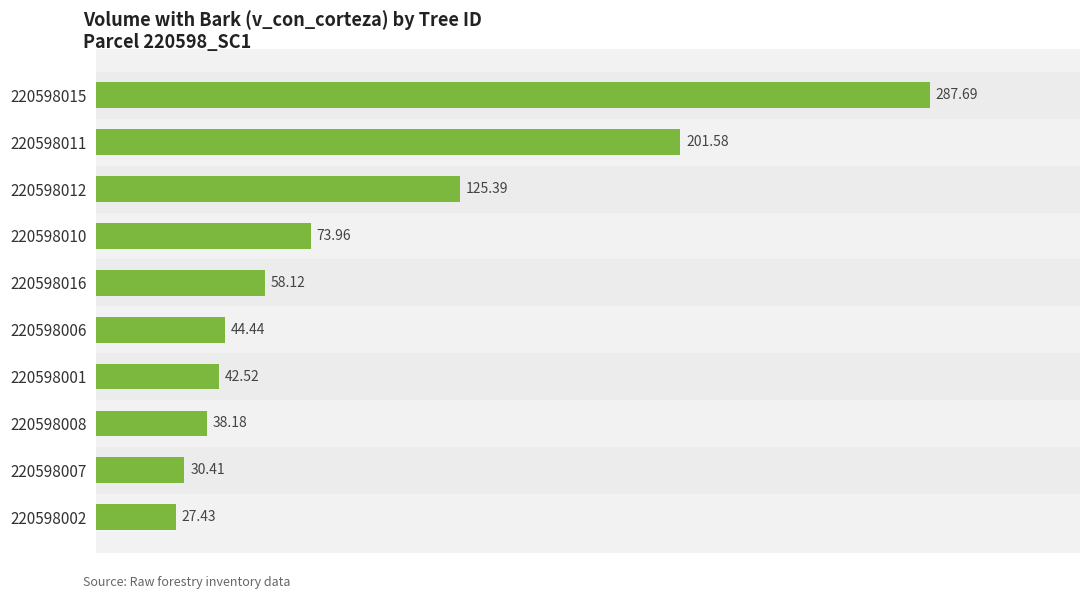

List the labels in order of value, smallest first.

220598002, 220598007, 220598008, 220598001, 220598006, 220598016, 220598010, 220598012, 220598011, 220598015